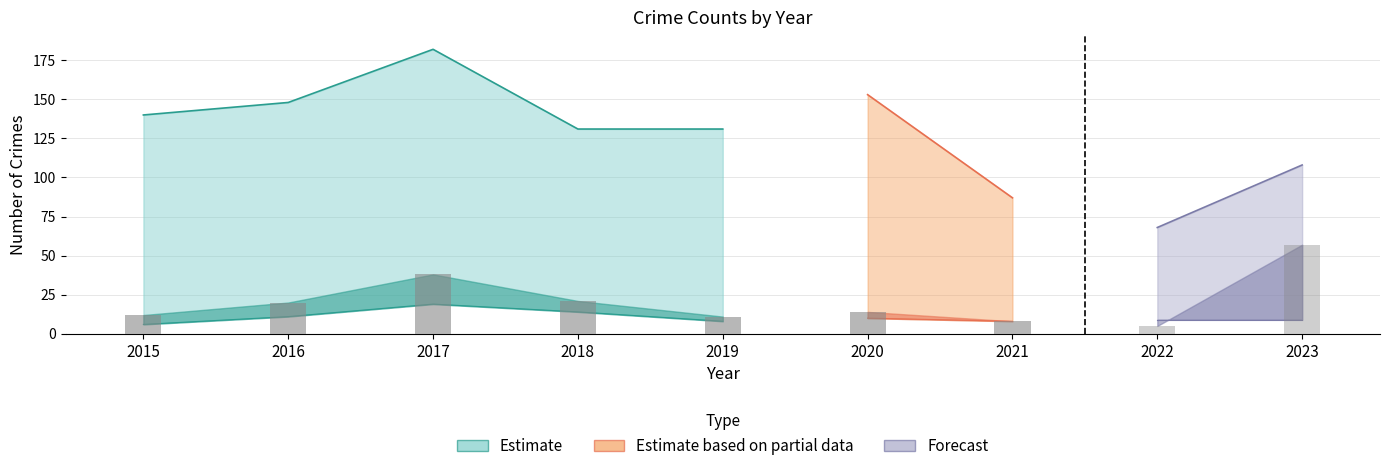

At which category is the sum across all series the highest?

2017